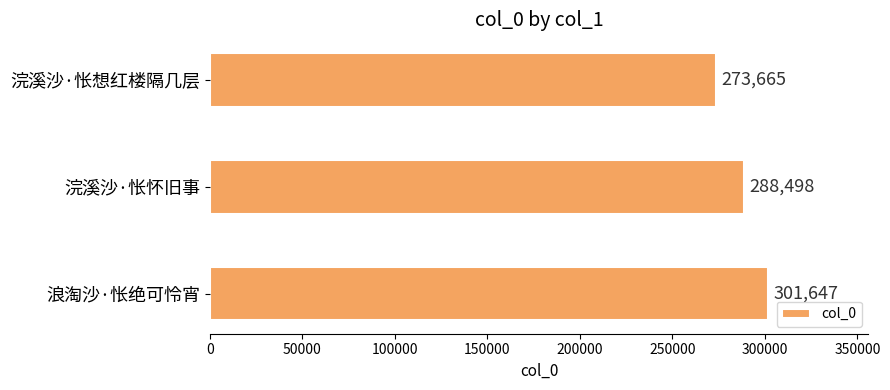

True or false: the data shows 288498 at 浣溪沙·怅怀旧事.

True